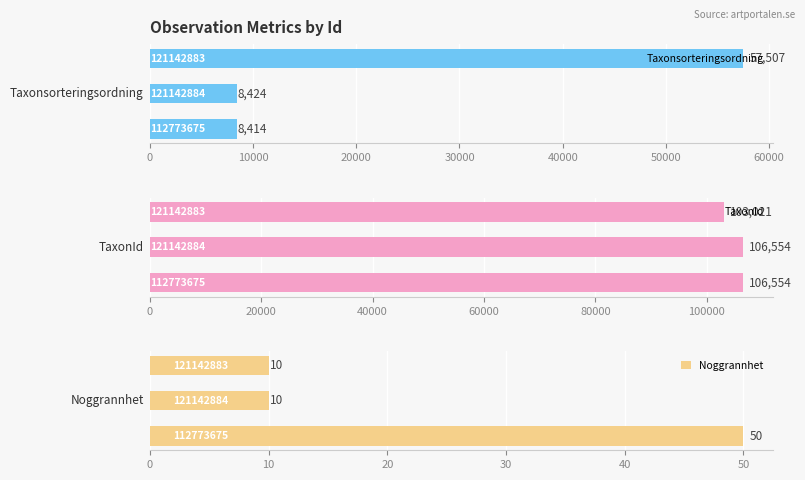

Are the bars grouped side by side (vs. stacked)?

Yes